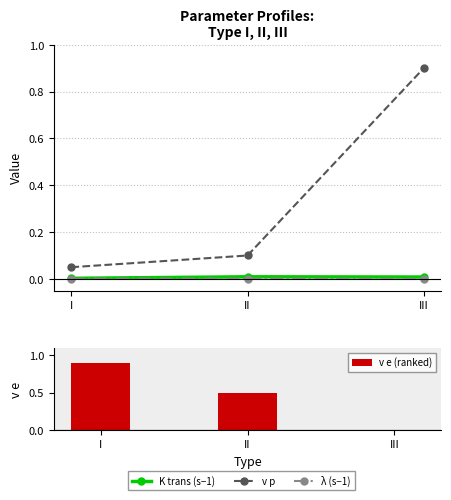

True or false: v e (ranked) has a value of 0.0 at III.

False